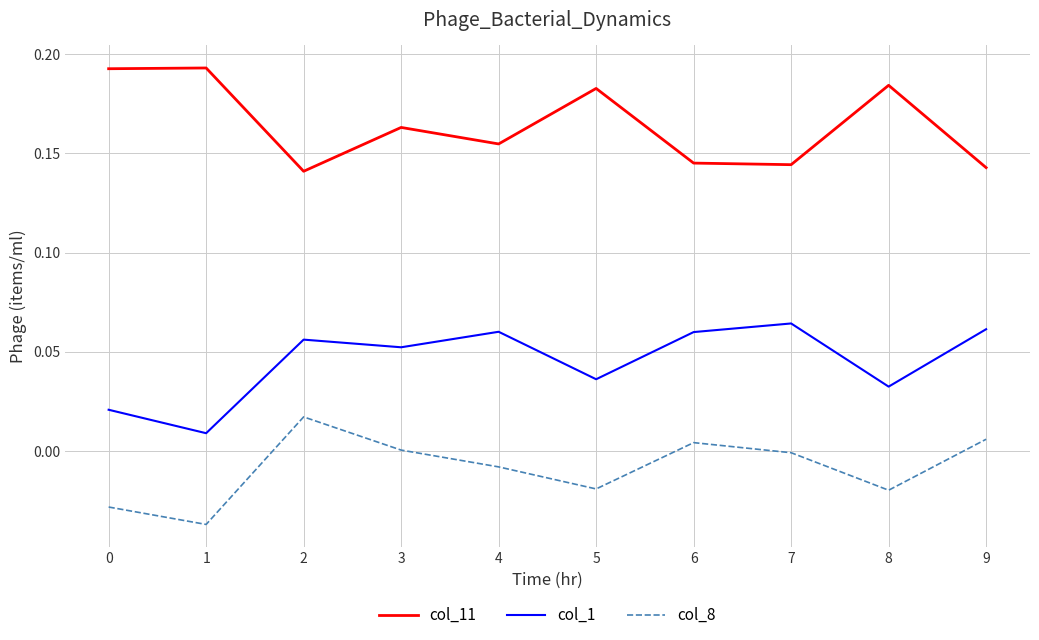

Is the value of col_8 at 1 greater than the value of col_1 at 0?

No